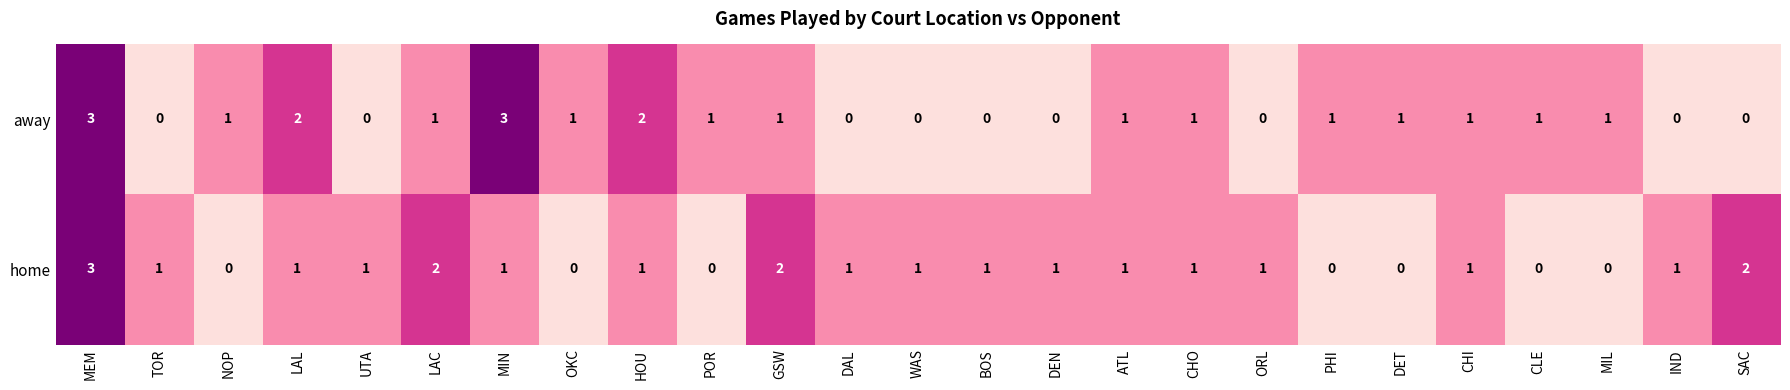

The value of away at UTA is -1. True or false?

False